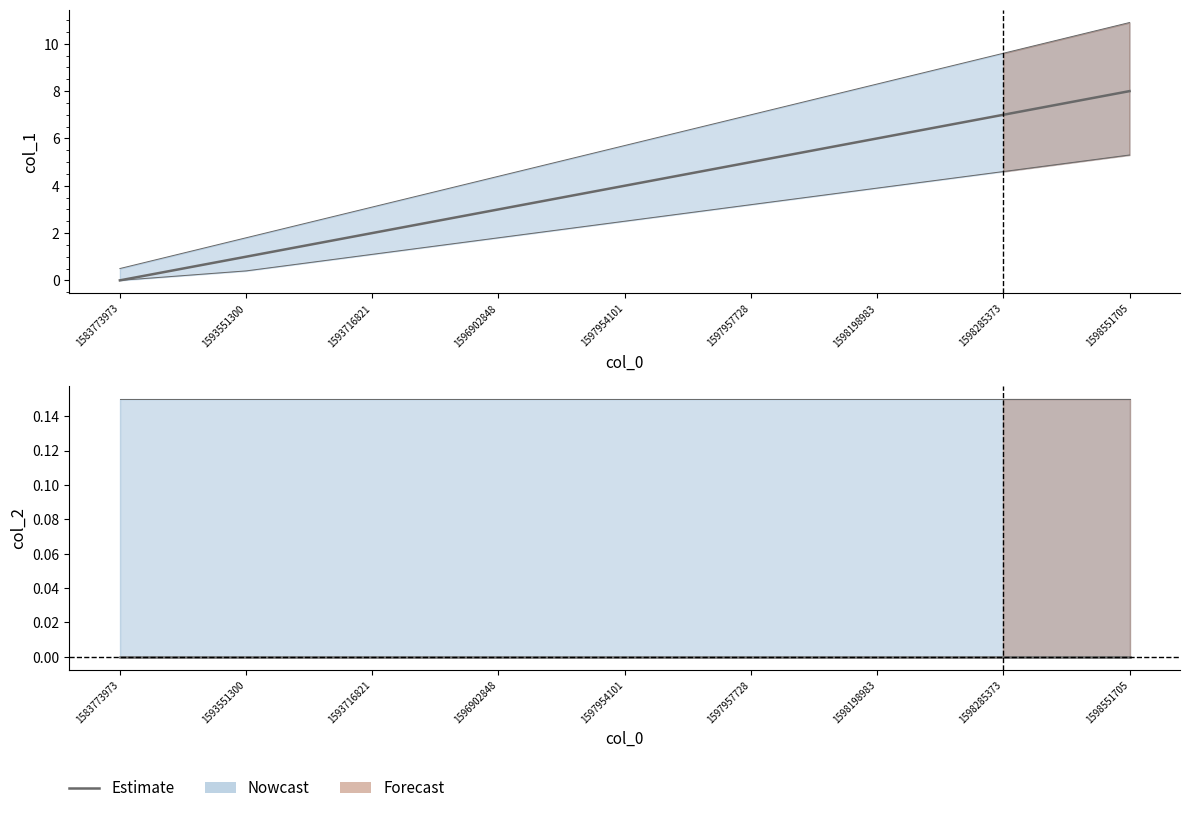

The chart shows a value of 9 at 1597957728. True or false?

False